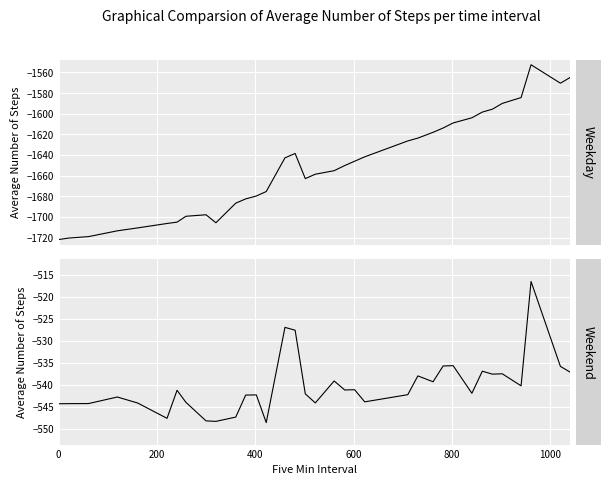

Which series has the widest spread of values?

Pos x